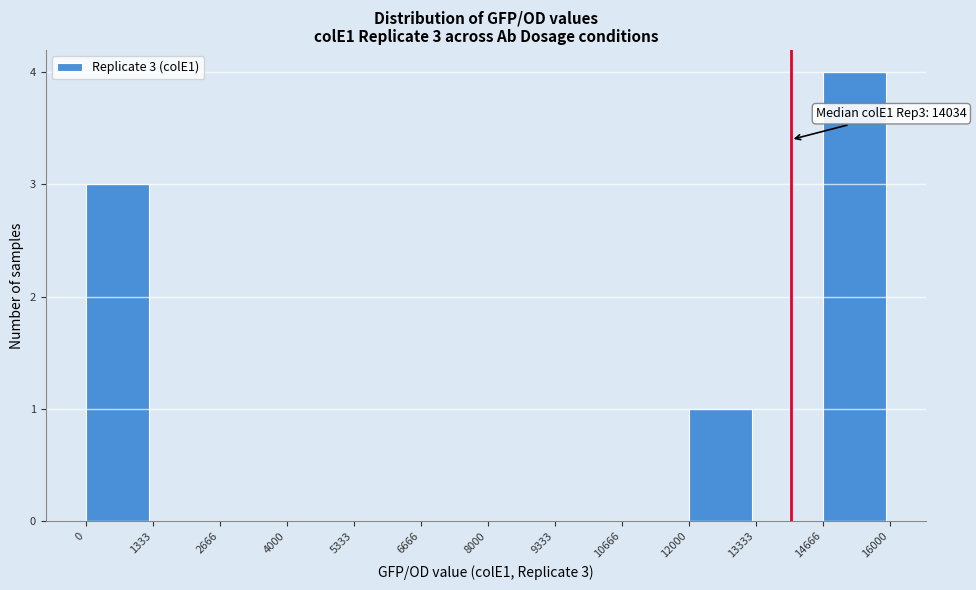

Which range on the x-axis has the tallest bar?

14666 to 16000